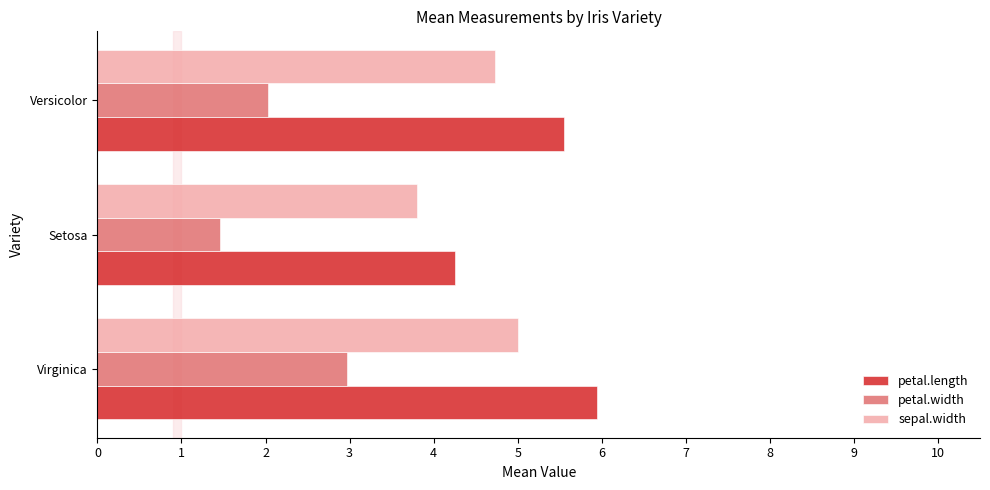

At how many categories does at least one series exceed 4?

3